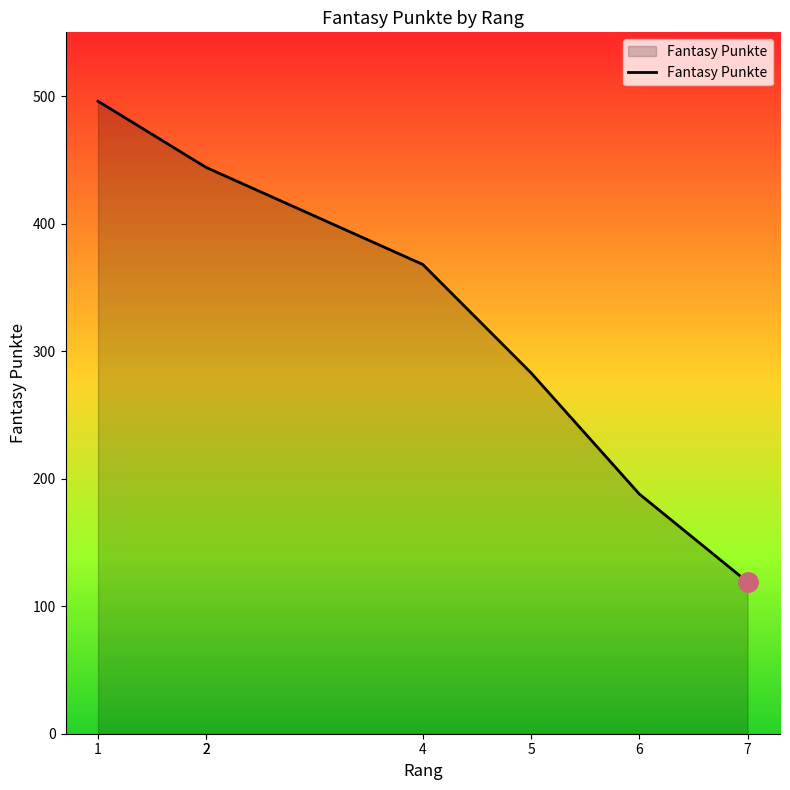

Which category has the highest value across all series?

1